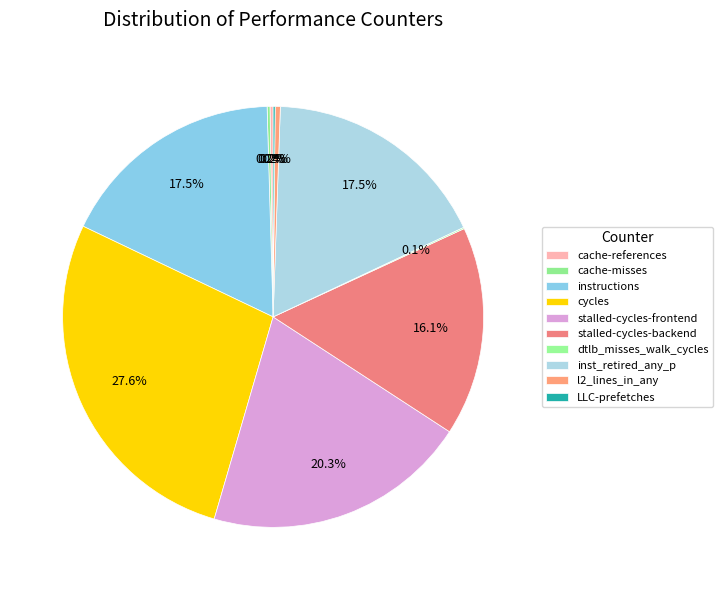

Count the number of slices in the pie.

10